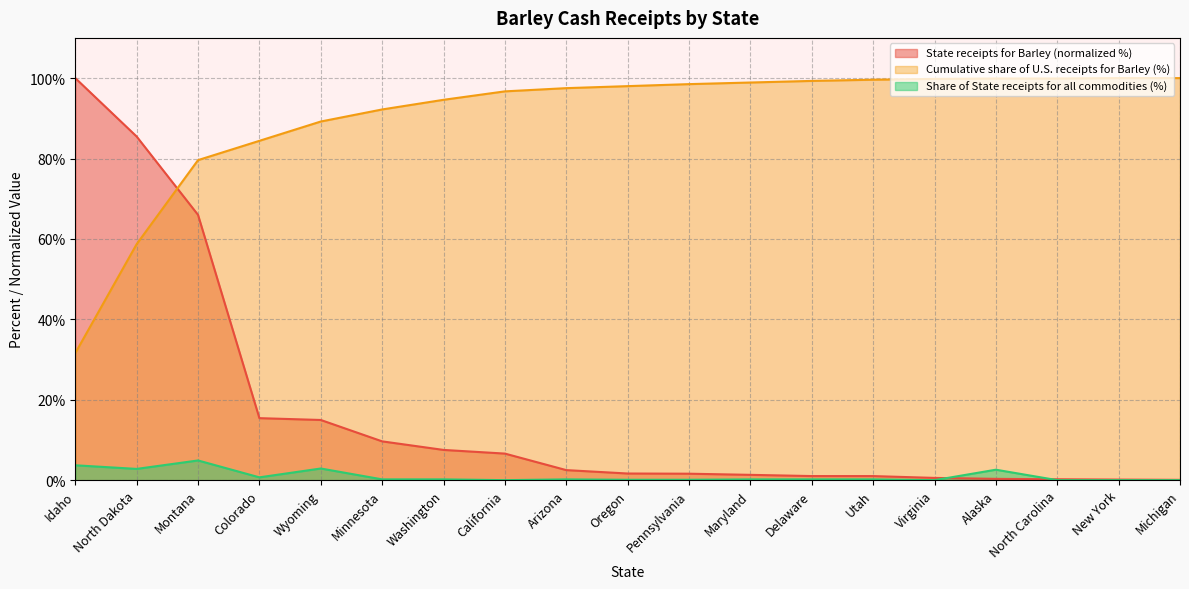

What is the value of the Cumulative share of U.S. receipts for Barley (%) point at the 2nd from the left?

58.7